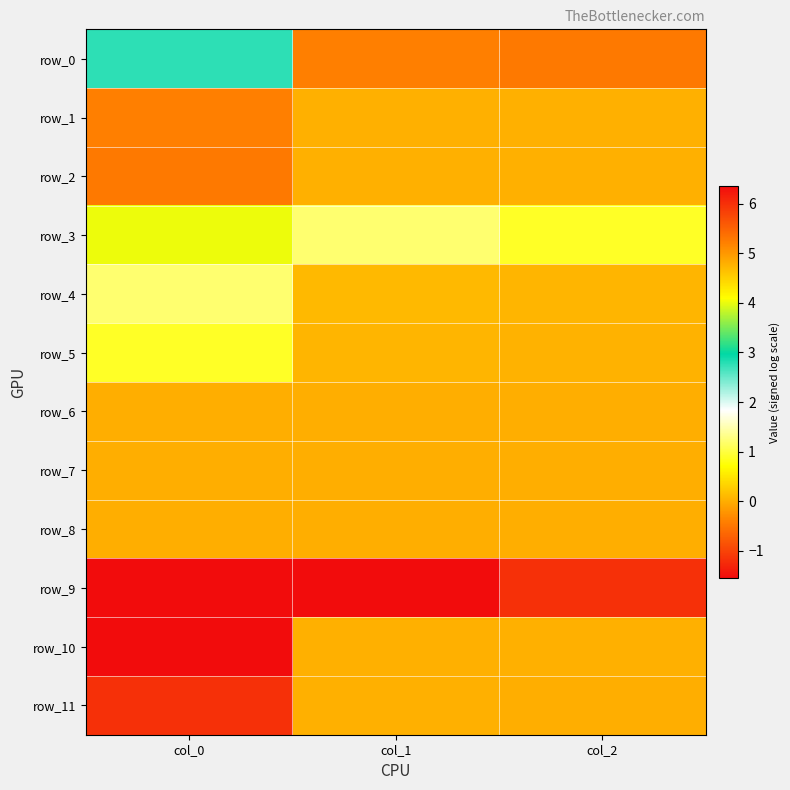

The row_8 series shows 0.0 at col_1. True or false?

False